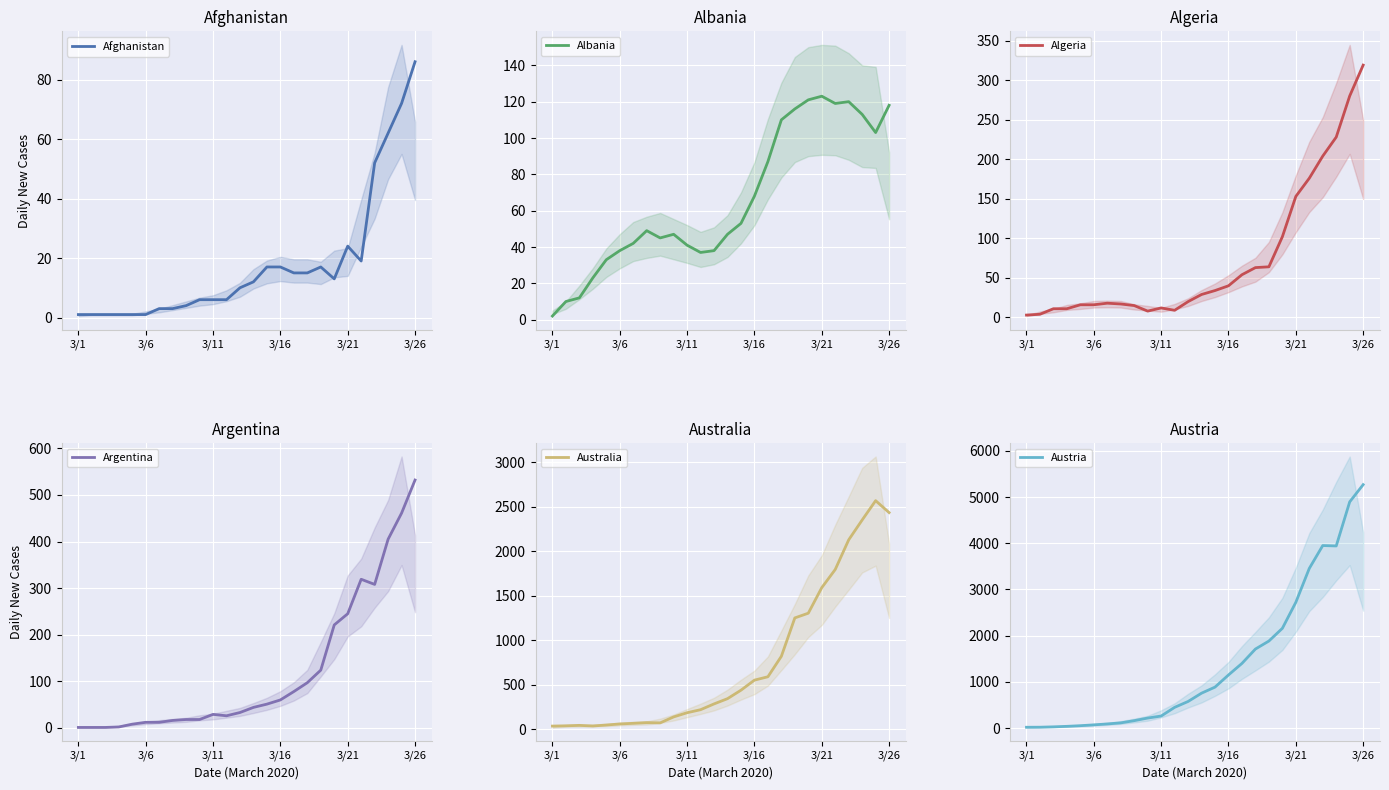

What is the maximum value shown in the chart?

5269